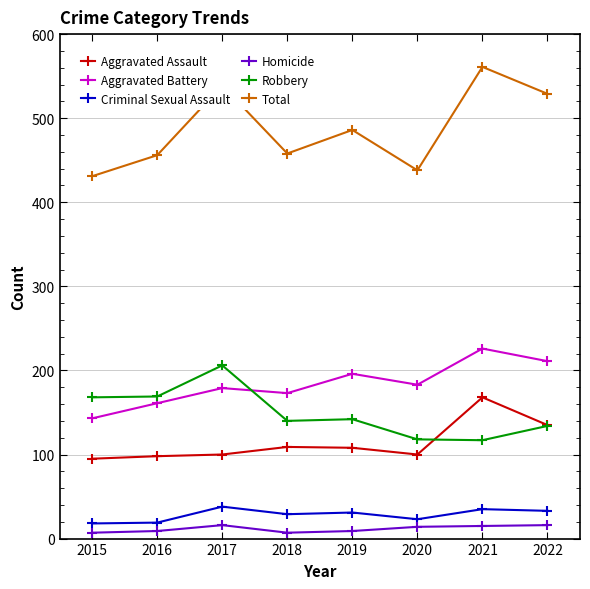

Rank the series at 2016 from lowest to highest value.

Homicide, Criminal Sexual Assault, Aggravated Assault, Aggravated Battery, Robbery, Total